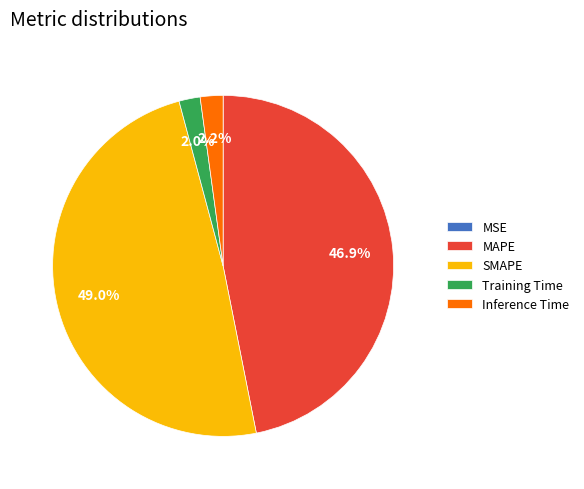

Is it true that SMAPE is 41% of the pie?

False